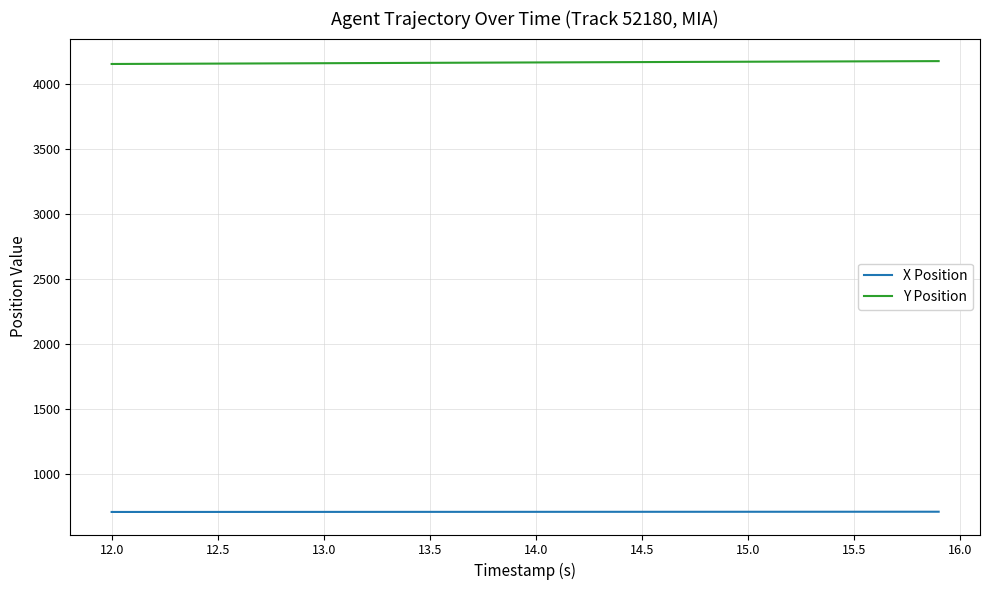

Which series has the largest total across all categories?

Y Position